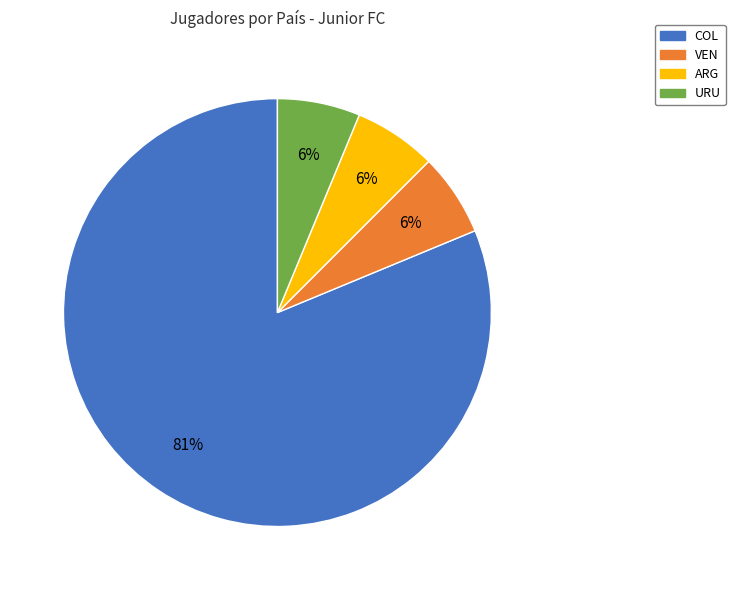

To the nearest percent, what is the average slice percentage?

25%